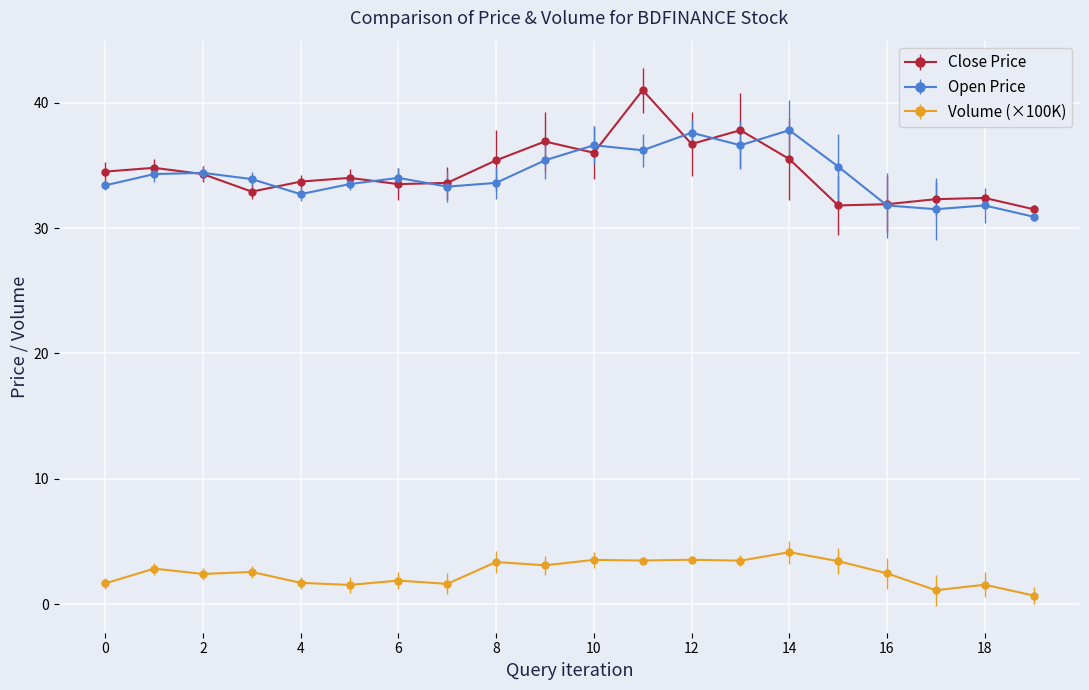

What is the value of the Volume (×100K) point at the 4th from the left?

2.6